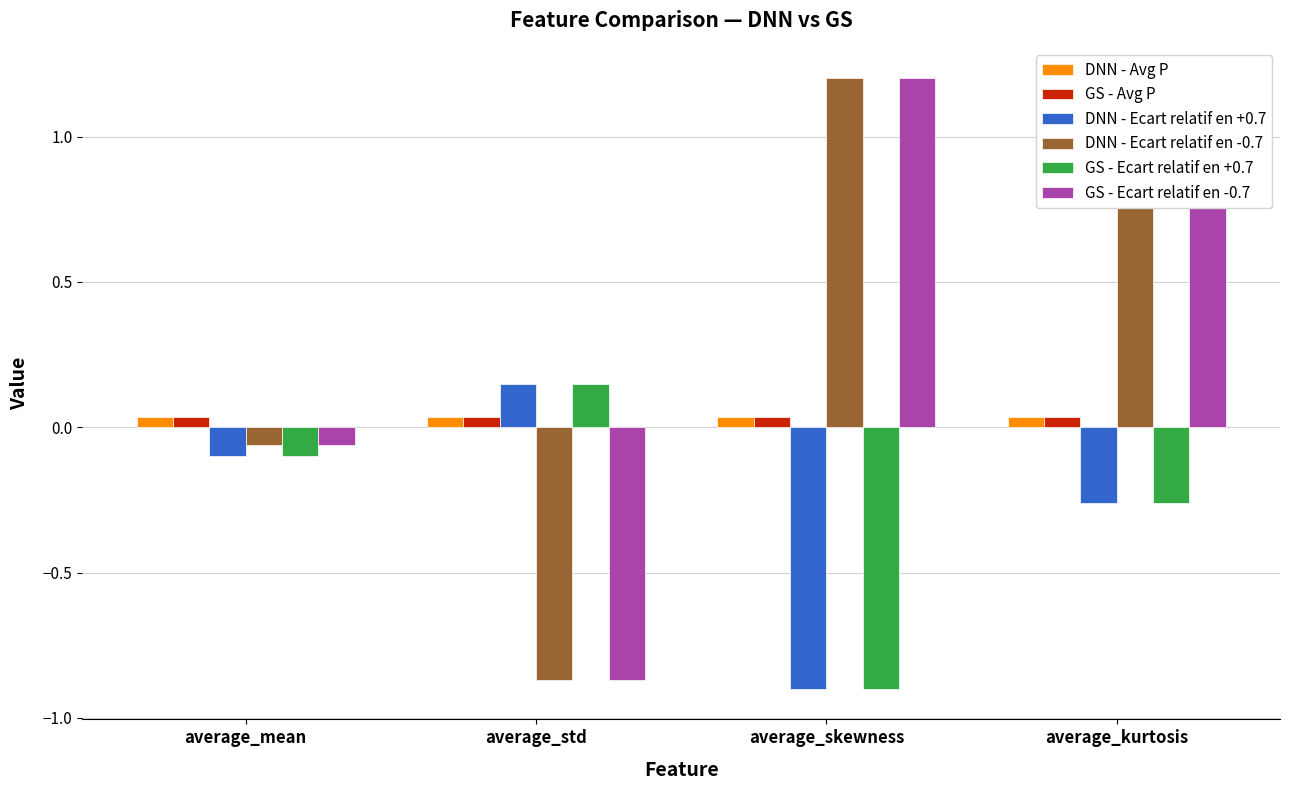

What is the greatest value displayed?

1.2